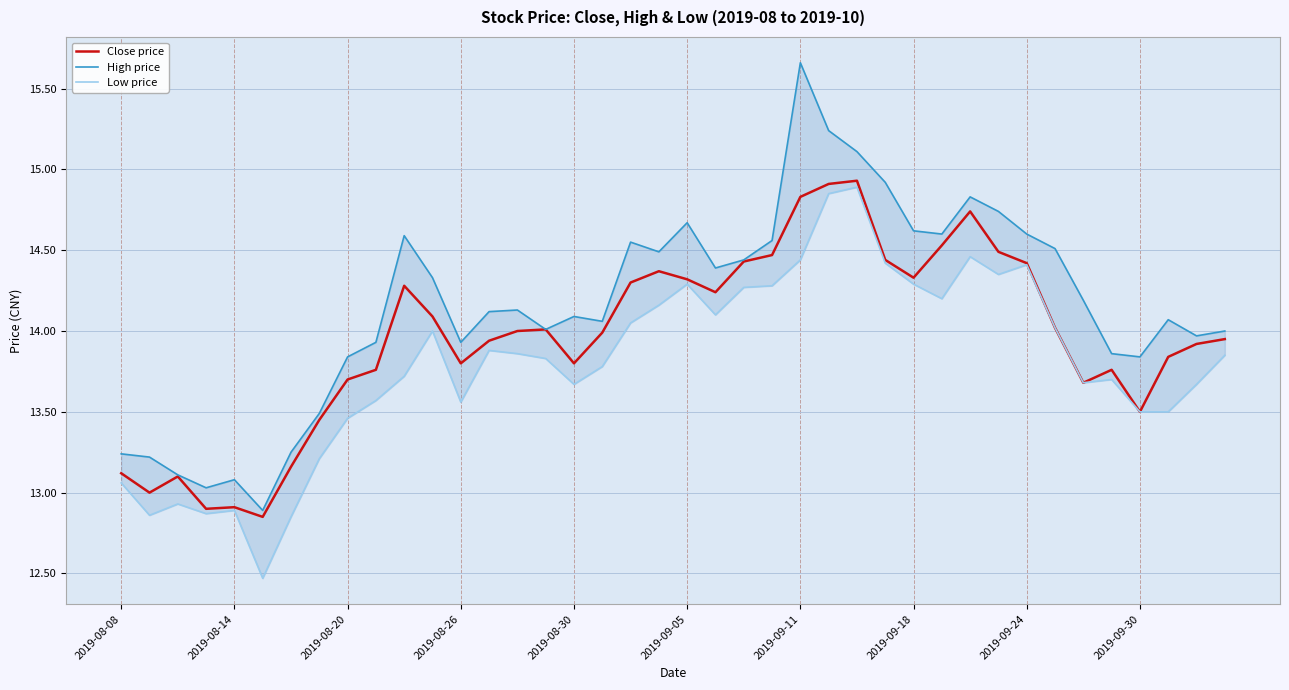

What are all the series names shown in the legend?

Close price, High price, Low price